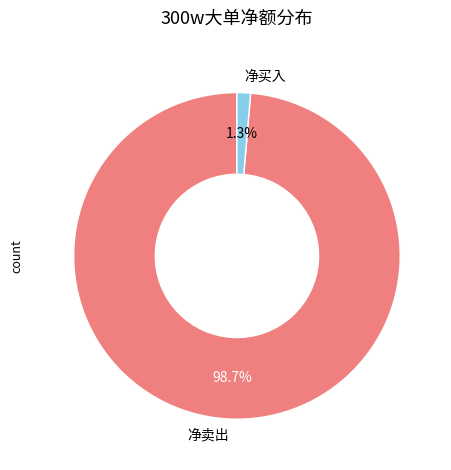

Which has a higher value, 净买入 or 净卖出?

净卖出